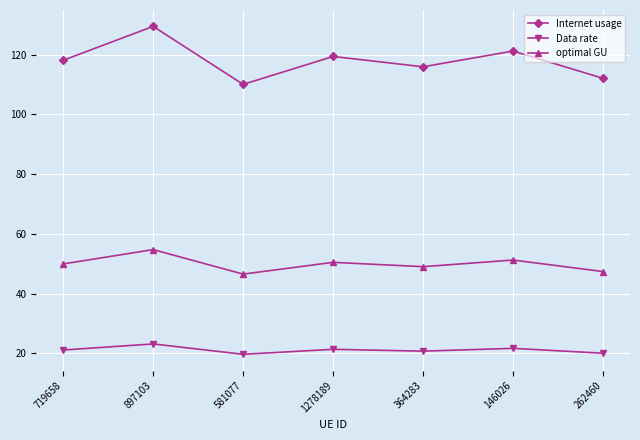

At 581077, list the series in order from largest to smallest.

Internet usage, optimal GU, Data rate